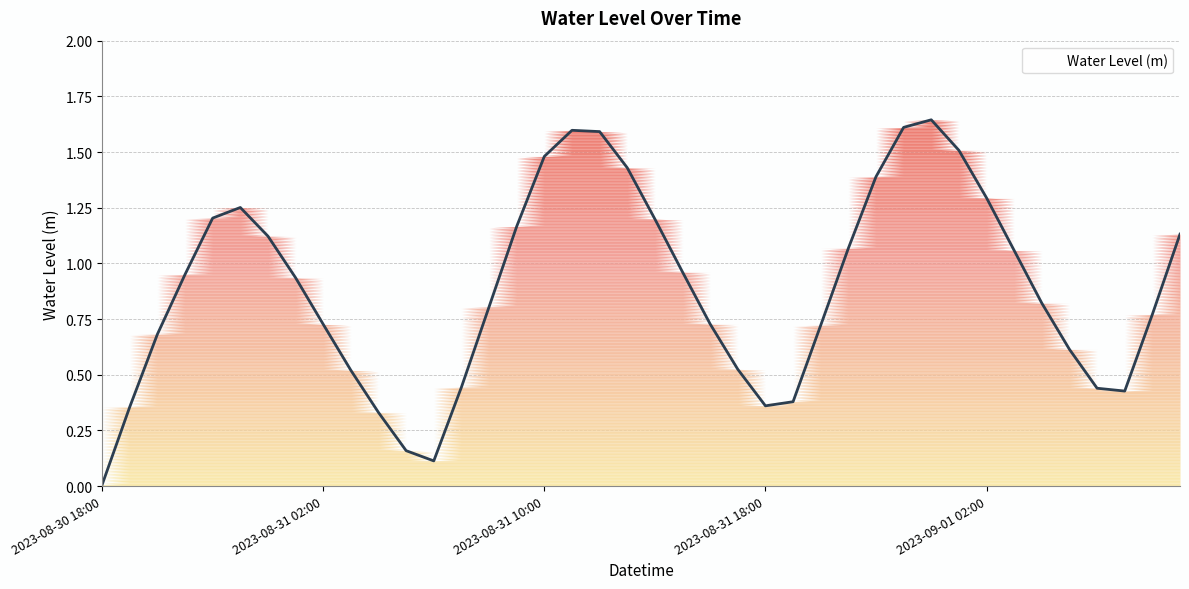

What is the change in value from 2023-08-31 04:00 to 2023-08-31 11:00?

+1.3